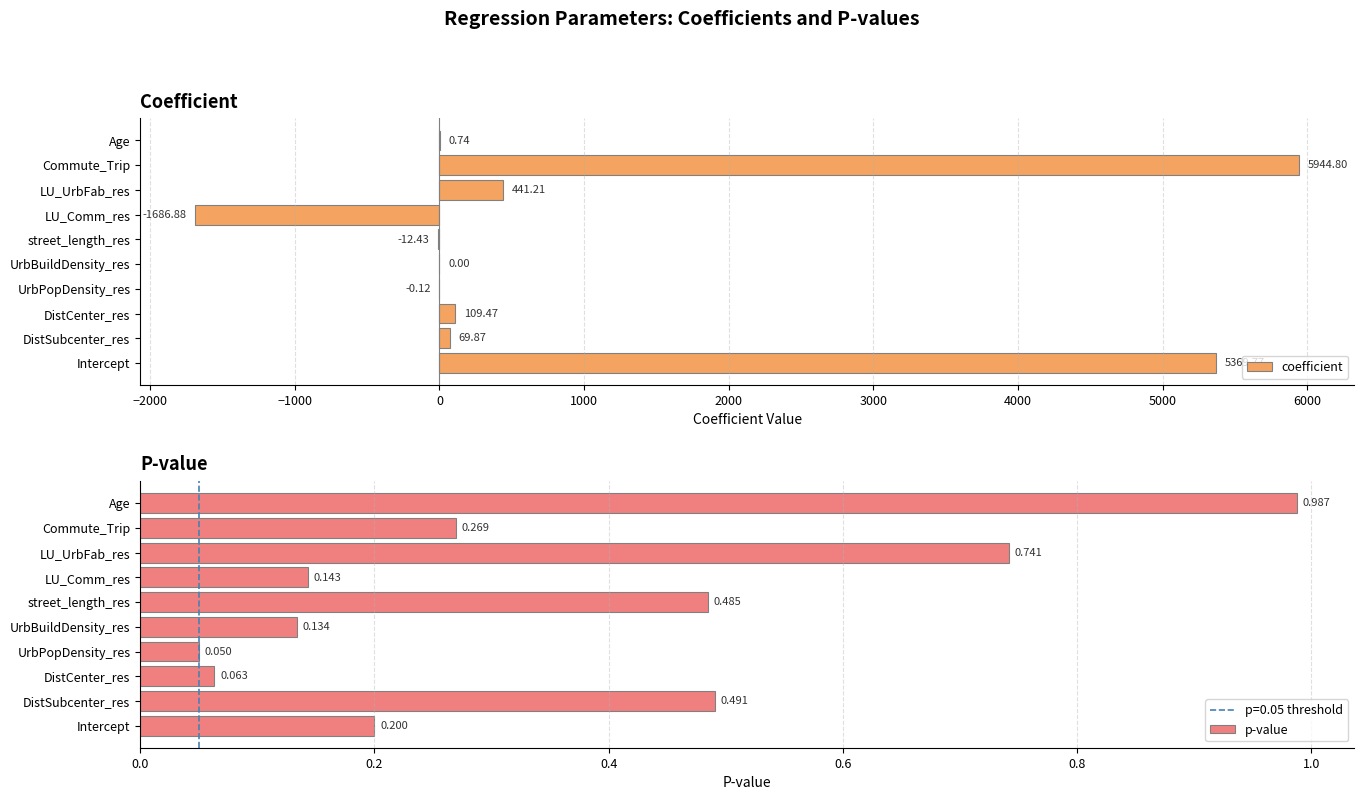

What is the lowest value of the p-value series?

0.1